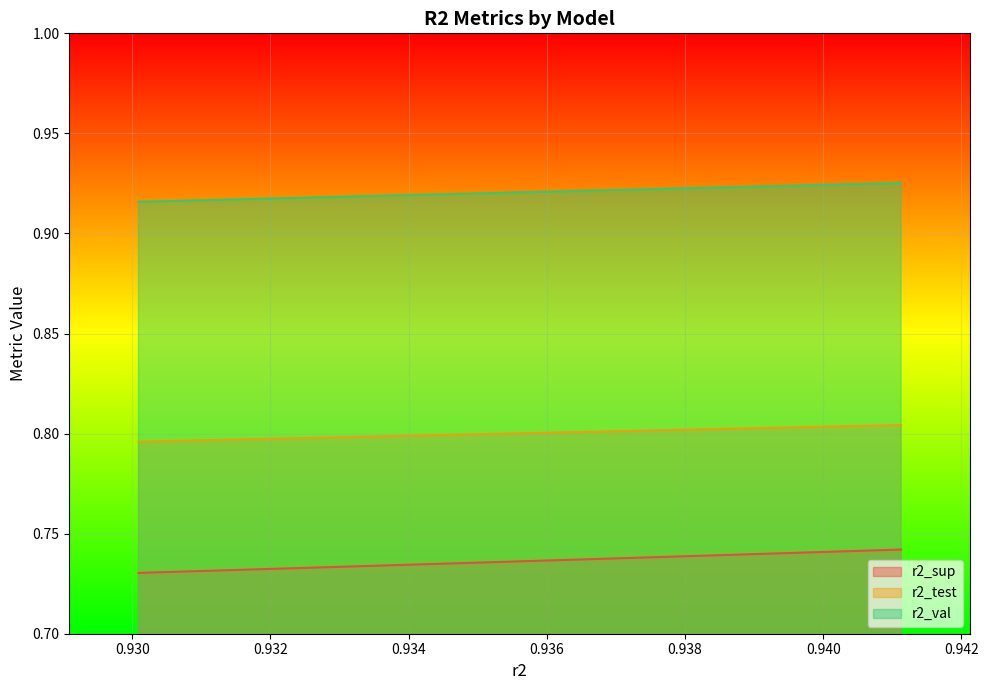

True or false: r2_val has a value of 0.4 at model_12_2_4.

False